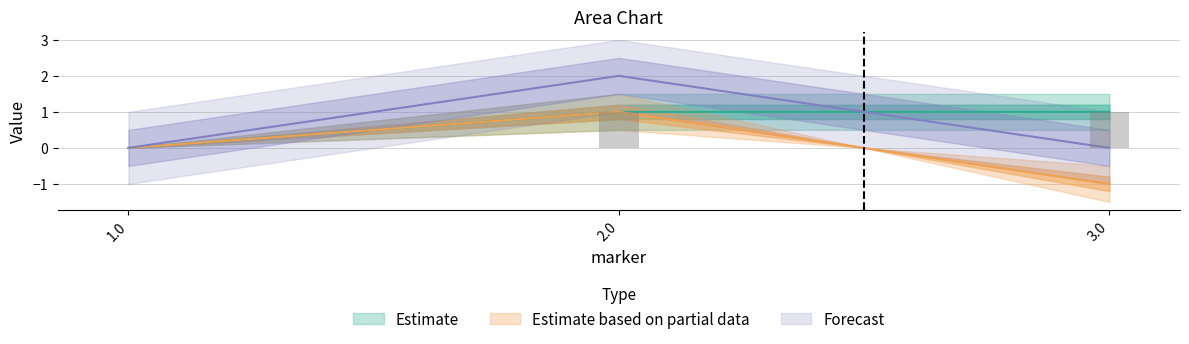

True or false: y has a value of 0 at 1.0.

True